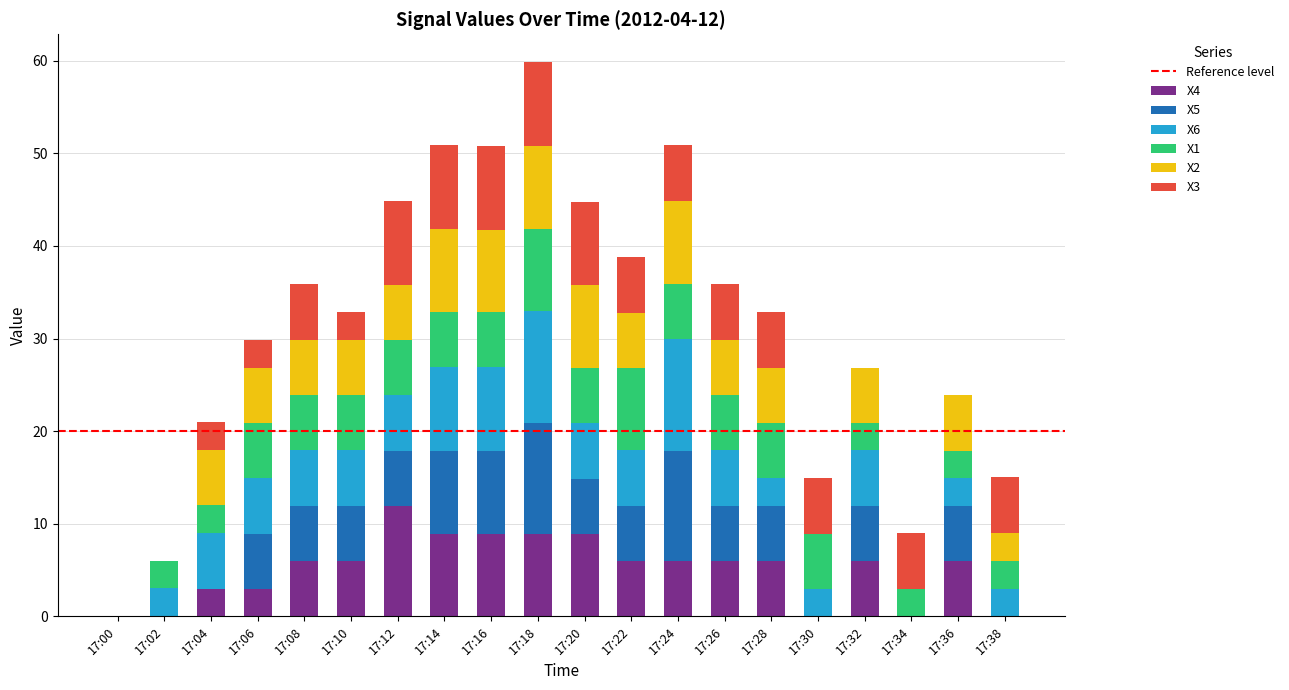

What is the maximum value for X4?

11.9